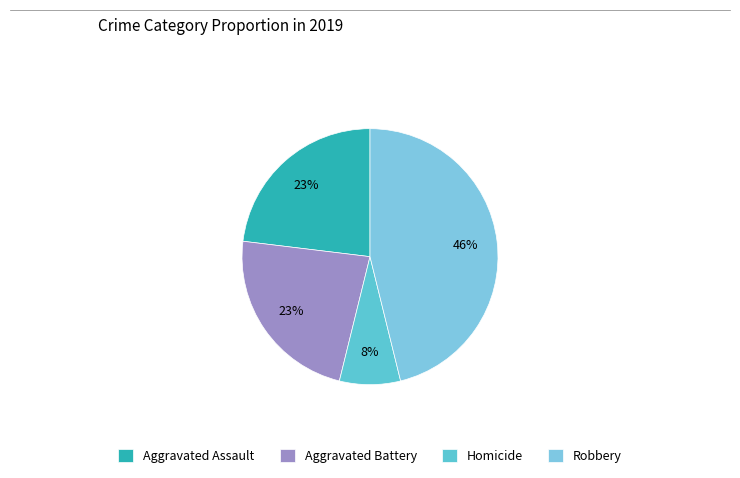

To the nearest percent, what is the difference between the largest and smallest slice percentages?

38%